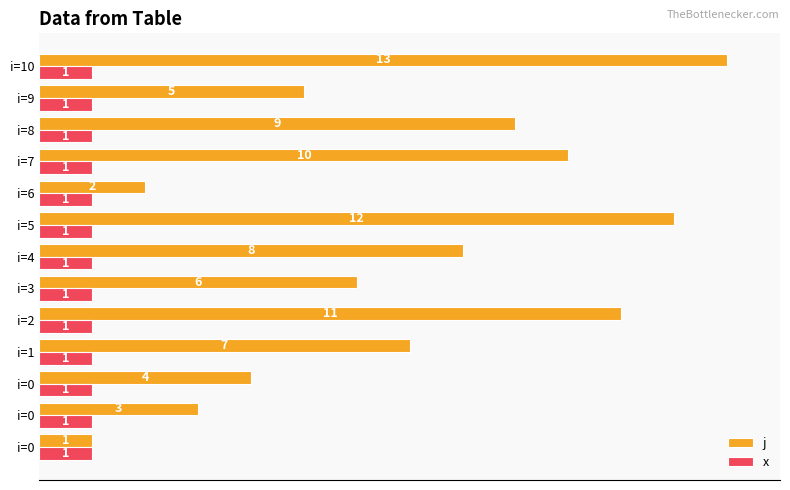

What is the smallest value displayed?

1